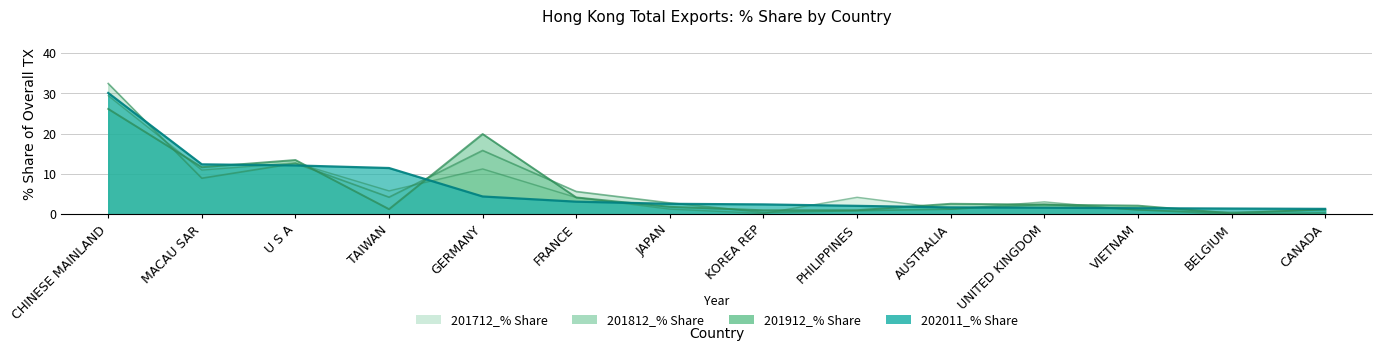

How many data points in 202011_% Share are above 2?

9